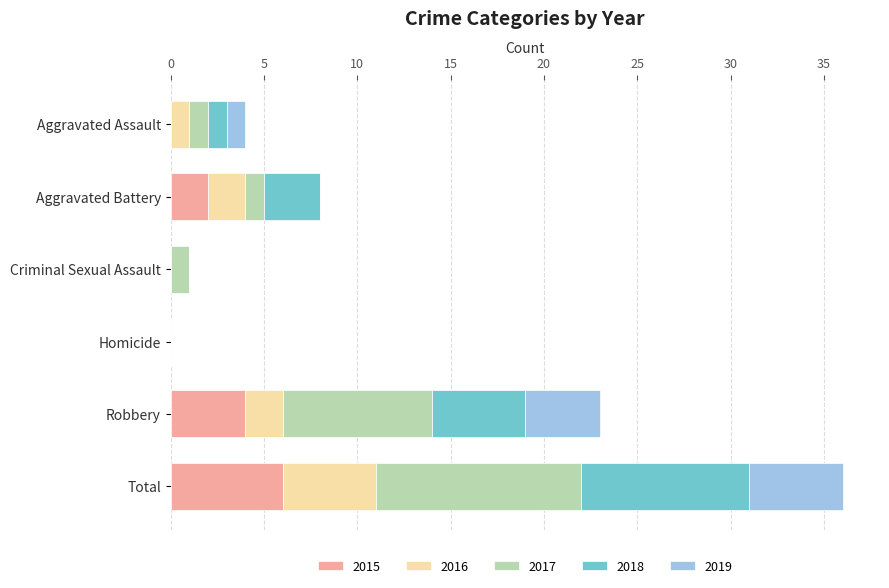

At which category is the sum across all series the highest?

Total